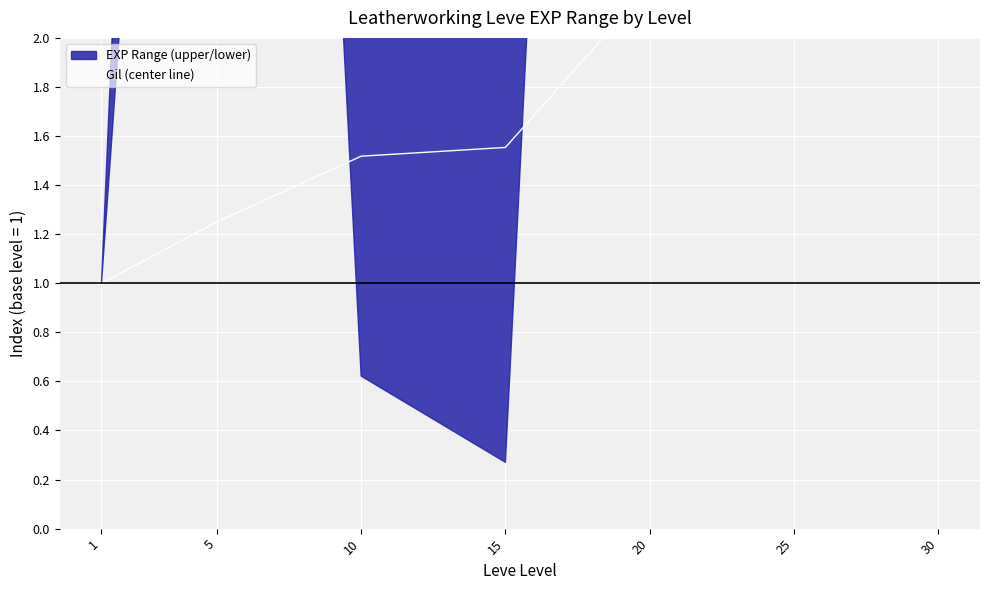

What is the value of the 6th point from the left?

2.8